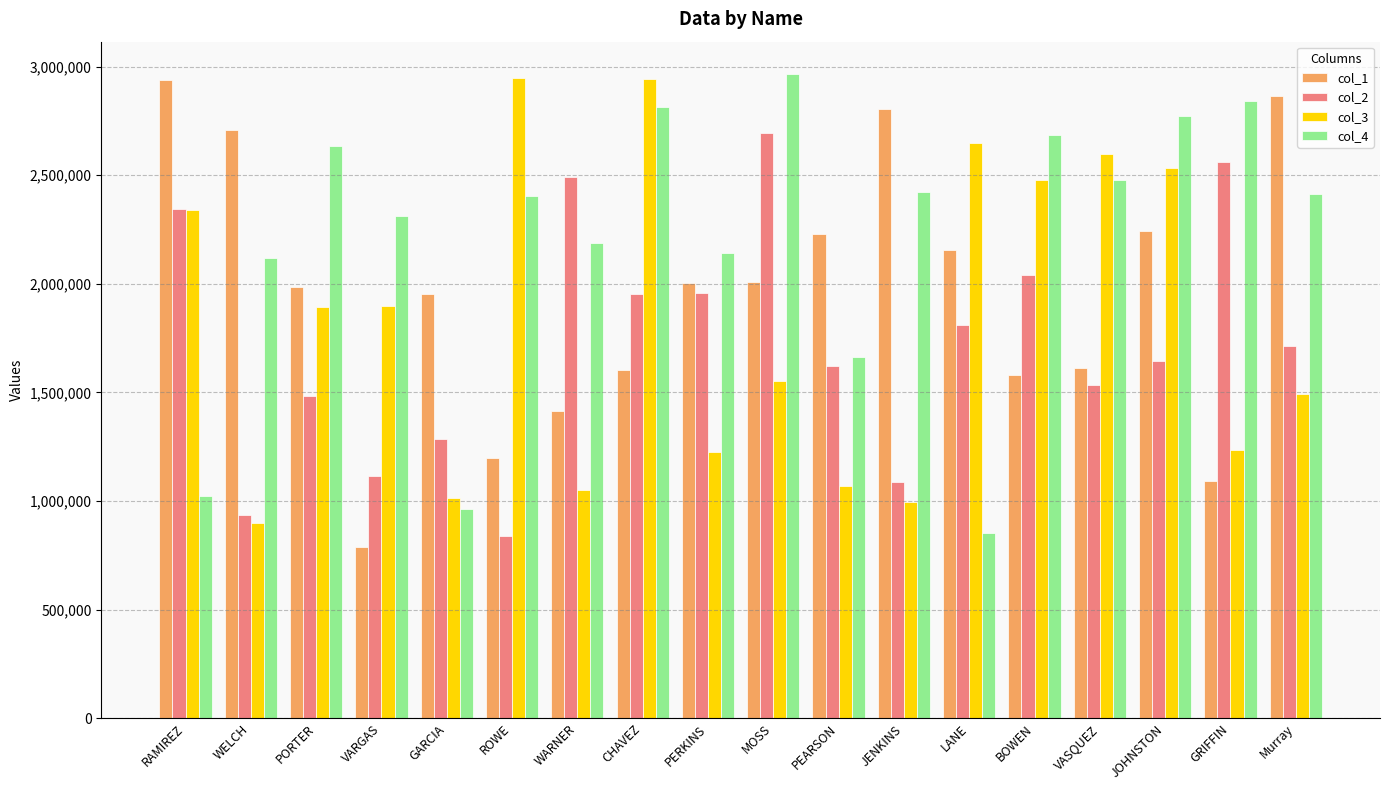

How many distinct data groups are displayed?

4